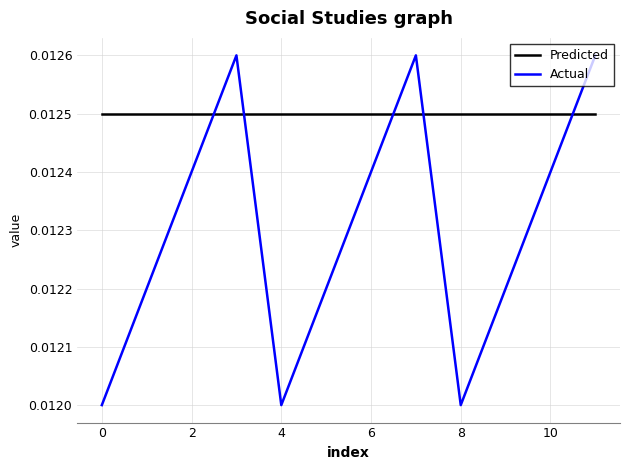

How many lines are shown in the chart?

2